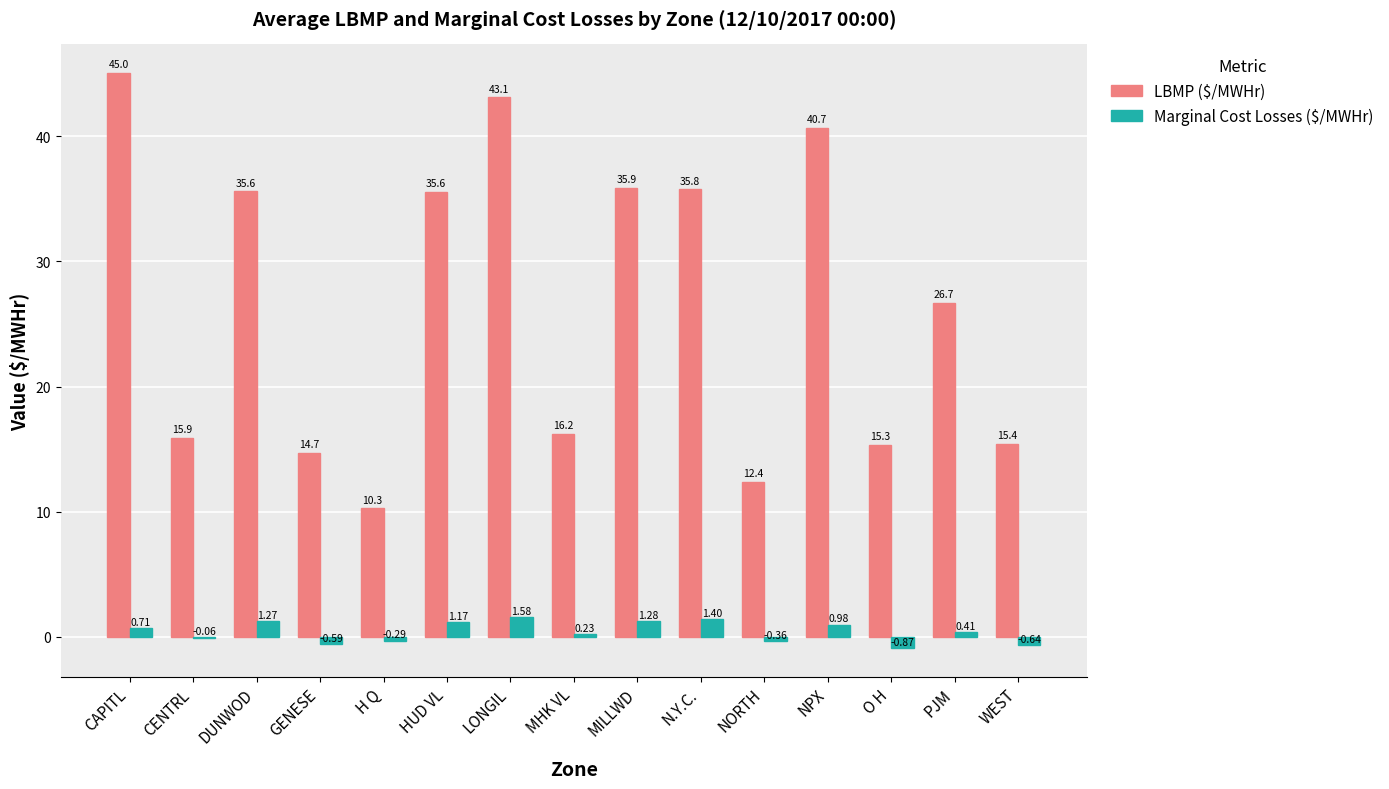

Which series has the largest total across all categories?

LBMP ($/MWHr)